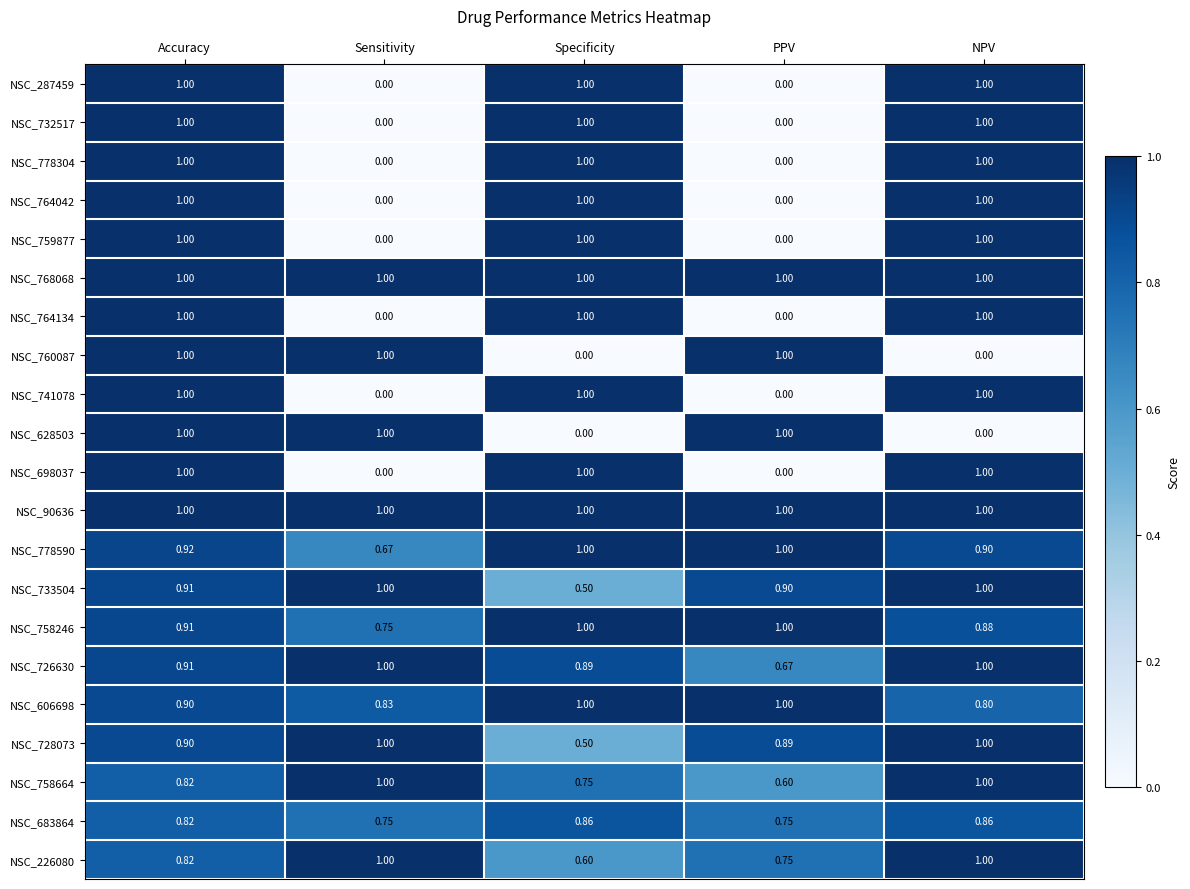

Which category has the lowest value in the NSC_226080 series?

Specificity